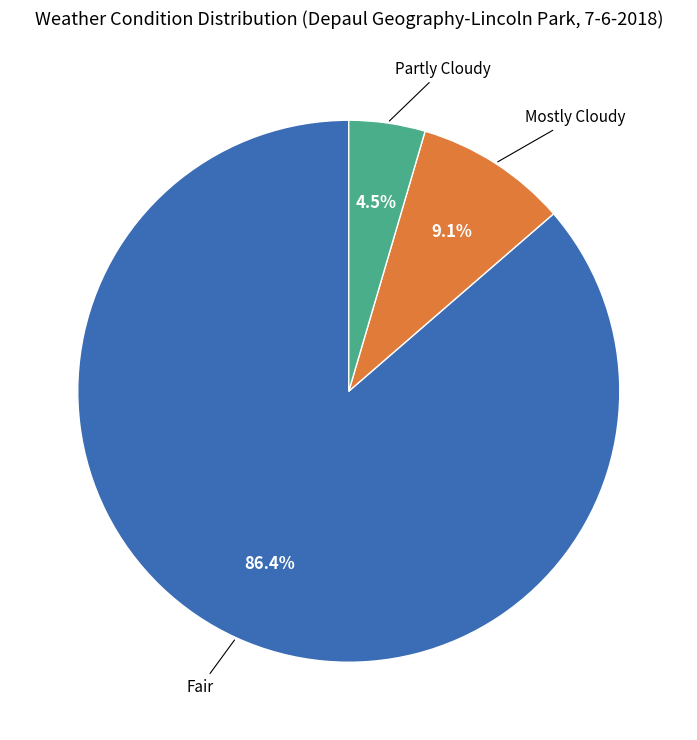

Which category has the smallest portion of the pie?

Partly Cloudy